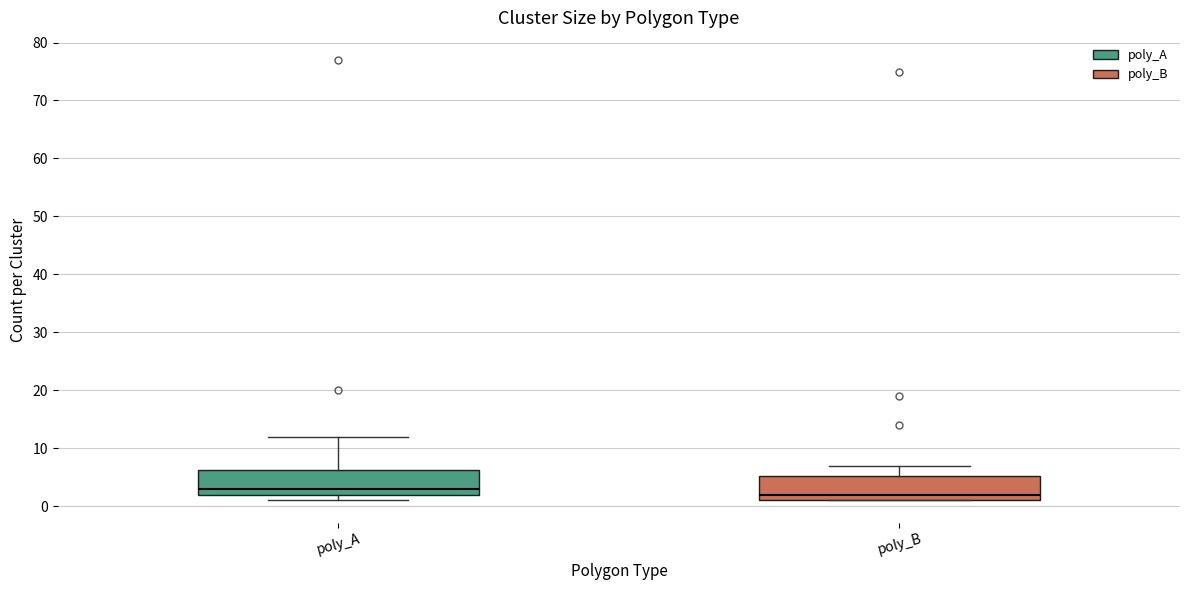

Reading left to right, read every box against the y-axis: the position of its median line, the range the box covers, and the ends of its whiskers. The values are not printed on the chart, so give them approximately, as read against the axis.

poly_A: median 3, box 2 to 6, whiskers 1 to 12
poly_B: median 2, box 1 to 5, whiskers 1 to 7